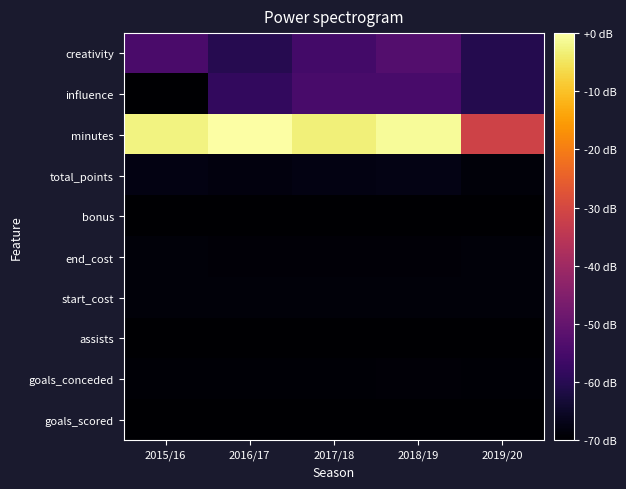

What is the total value across all series at 2018/19?

-592.8